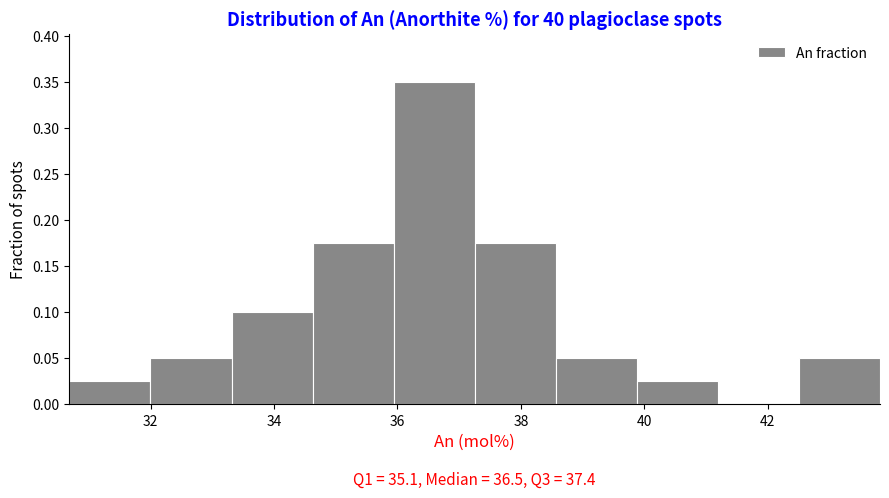

Which range on the x-axis has the tallest bar?

36.0 to 37.2